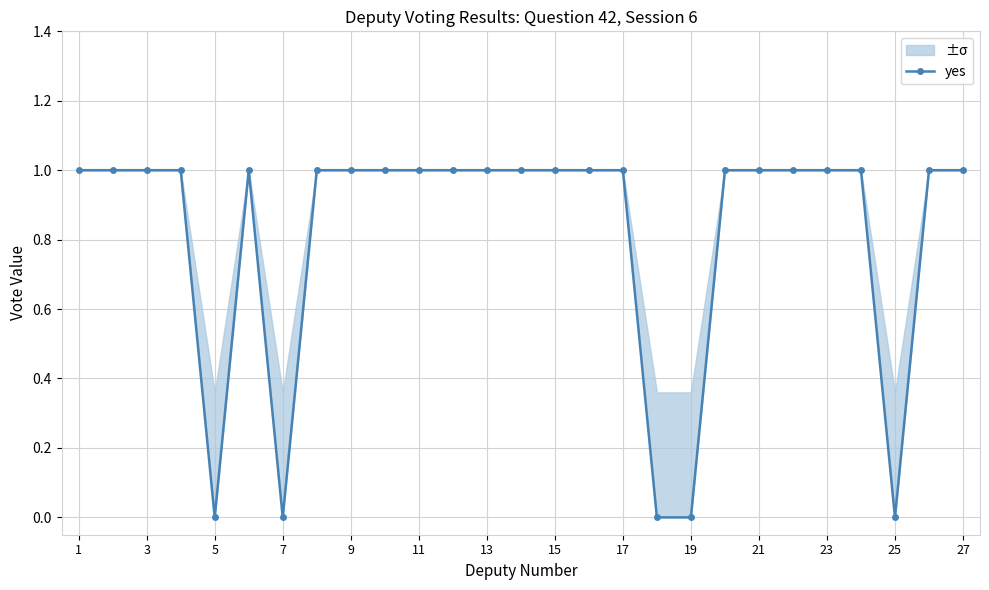

What is the difference between the maximum and second lowest values?

1